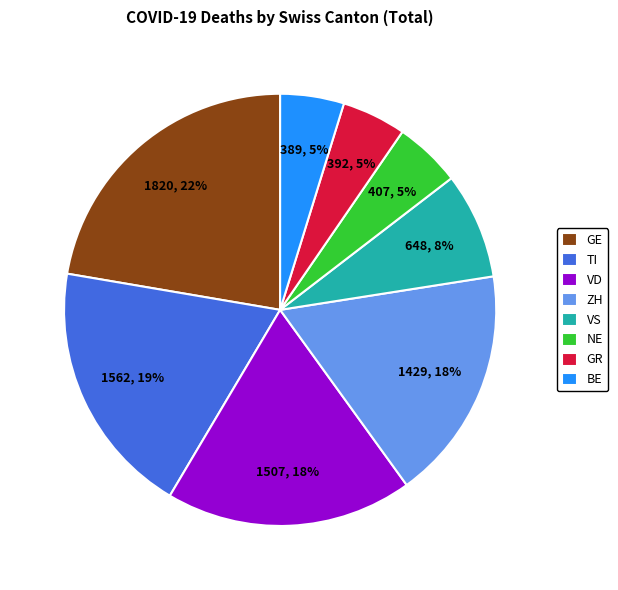

What is the ratio of the value at GE to the value at VD?

1.2